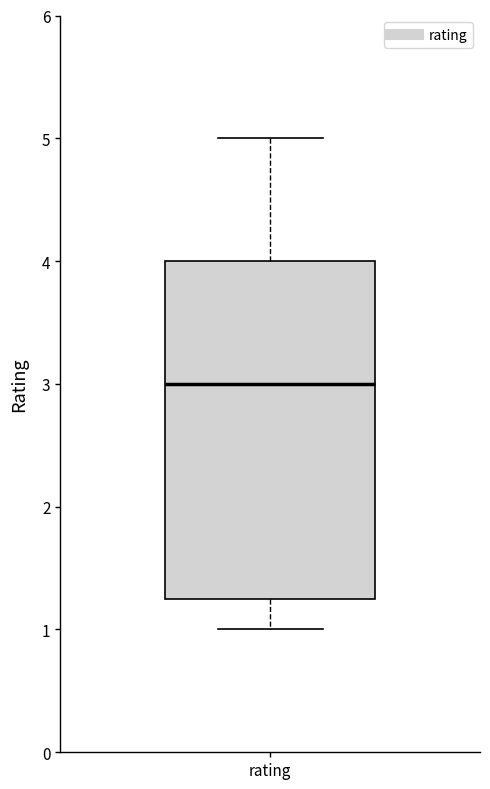

Where is the lower edge of the box for rating on the y-axis? The values are not printed on the chart, so give them approximately, as read against the axis.

1.3